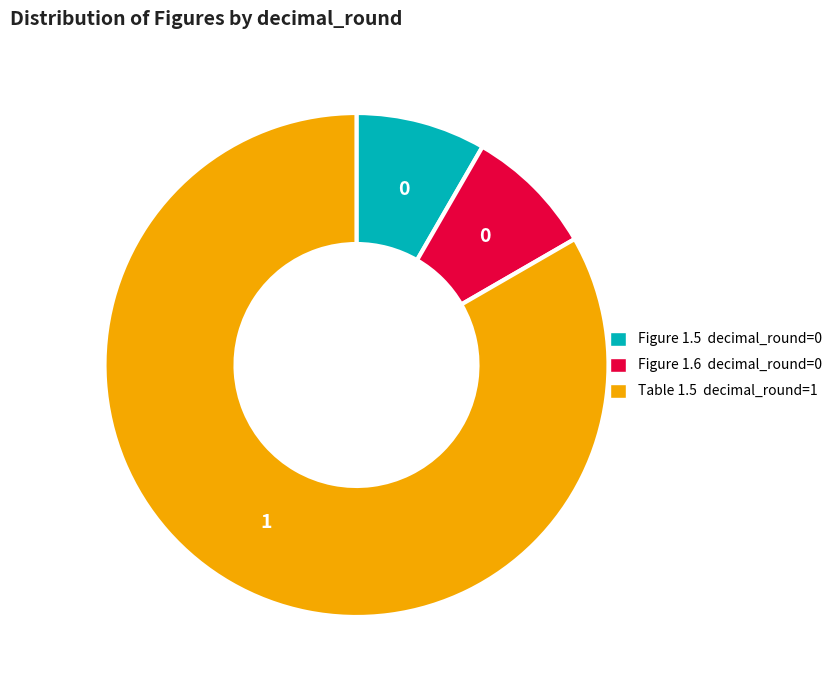

How many segments does this pie chart have?

3